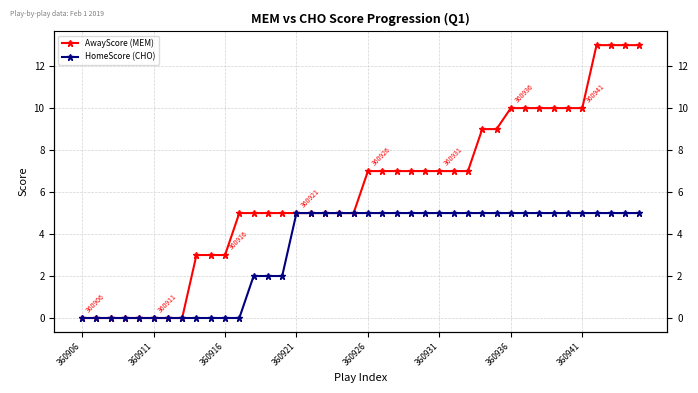

What is the average value of the HomeScore (CHO) series?

3